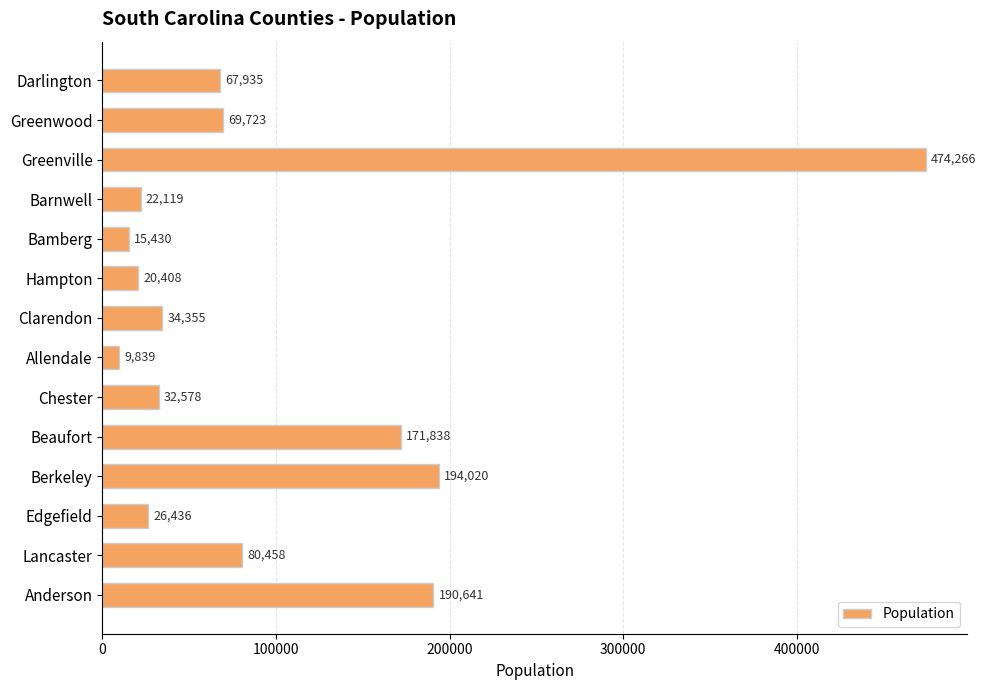

What is the sum of all values?

1410046